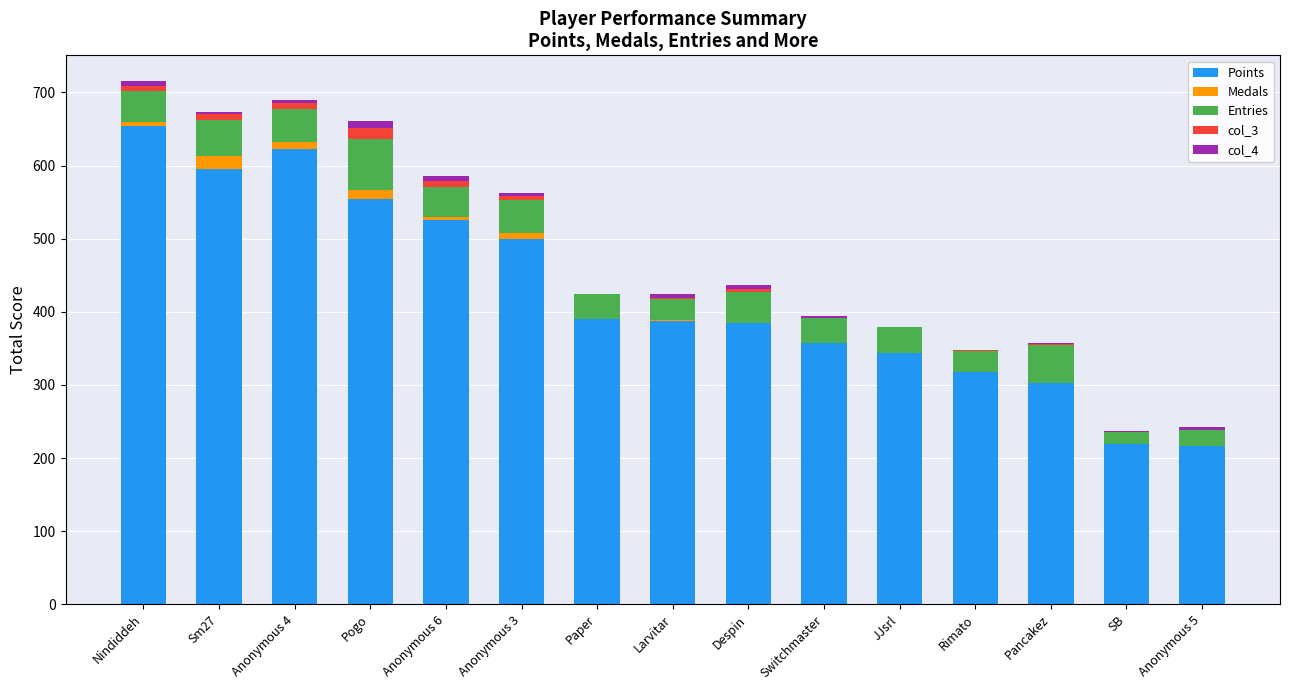

Which category has the highest value in the Points series?

Nindiddeh